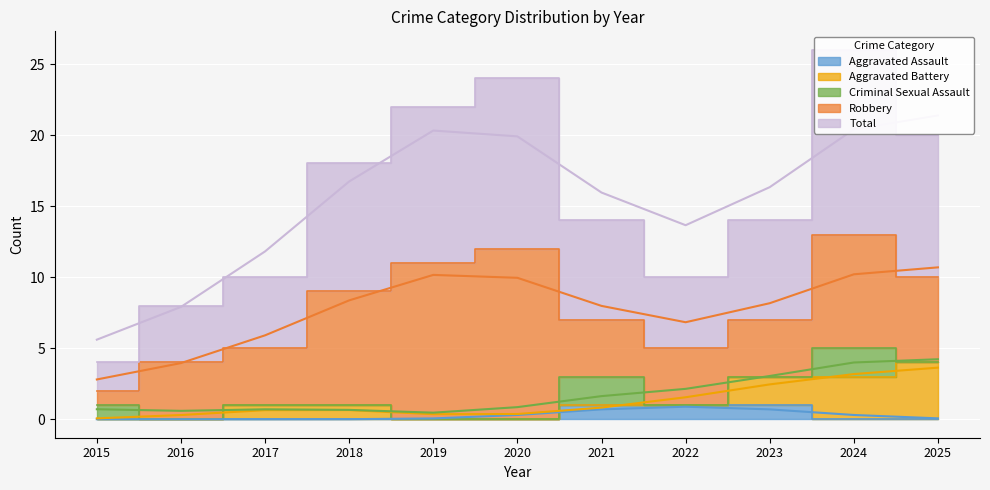

Is the value of Criminal Sexual Assault at 2015 greater than the value of Robbery at 2016?

No